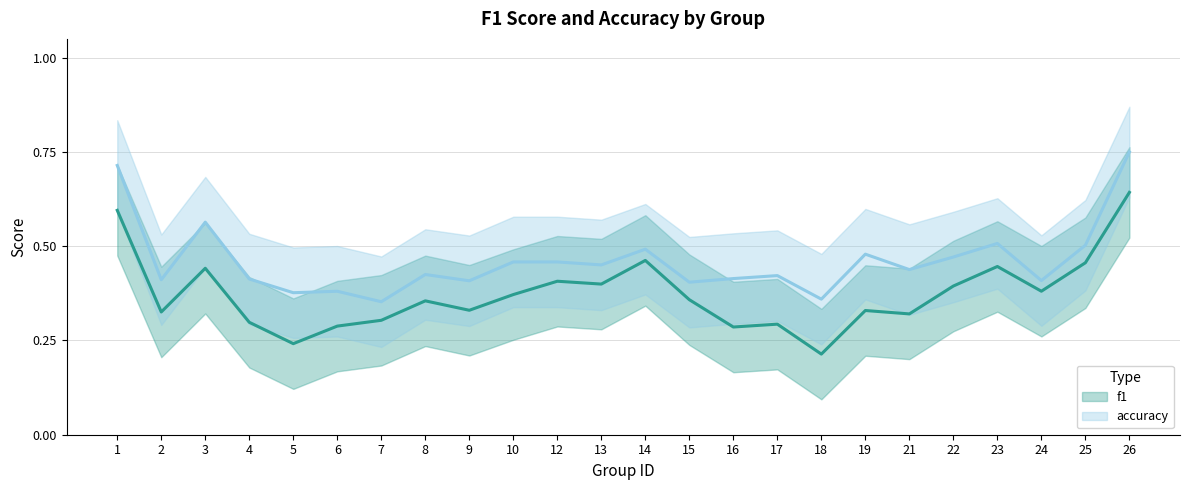

Rank the series by their maximum value, from highest to lowest.

accuracy, f1